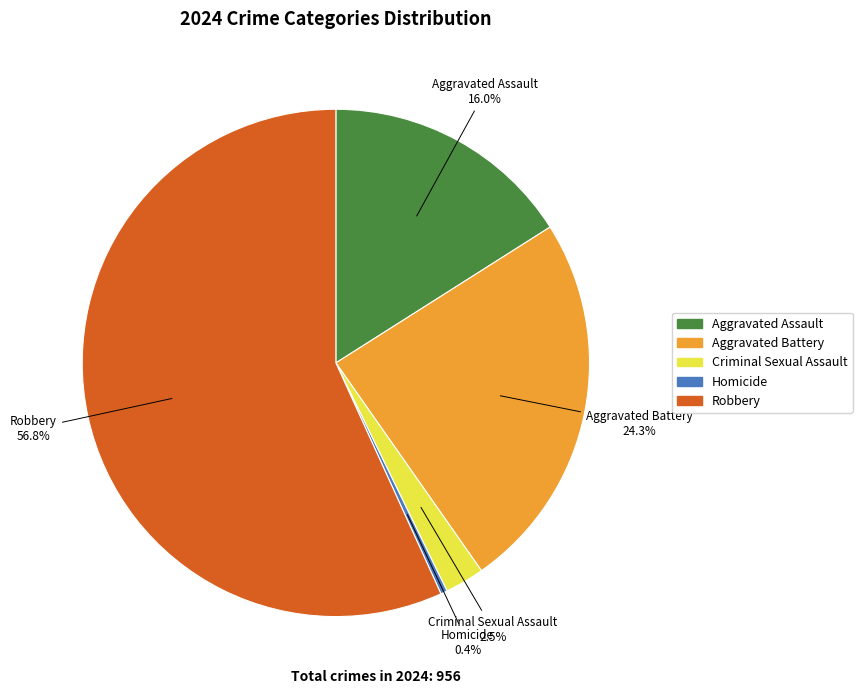

Do Aggravated Battery and Criminal Sexual Assault together represent more than half of the pie?

No